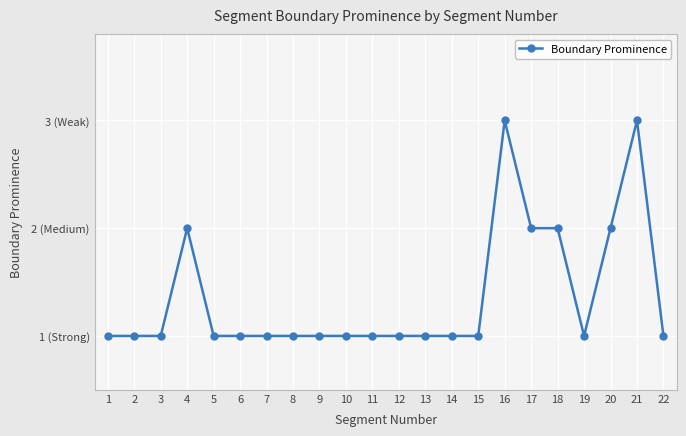

How many points are higher than both their immediate neighbors (excluding endpoints)?

3